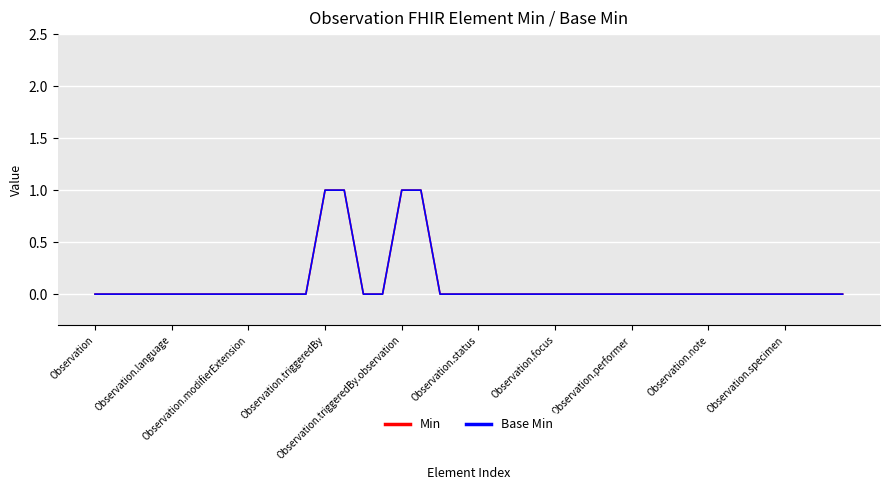

How many lines are shown in the chart?

2